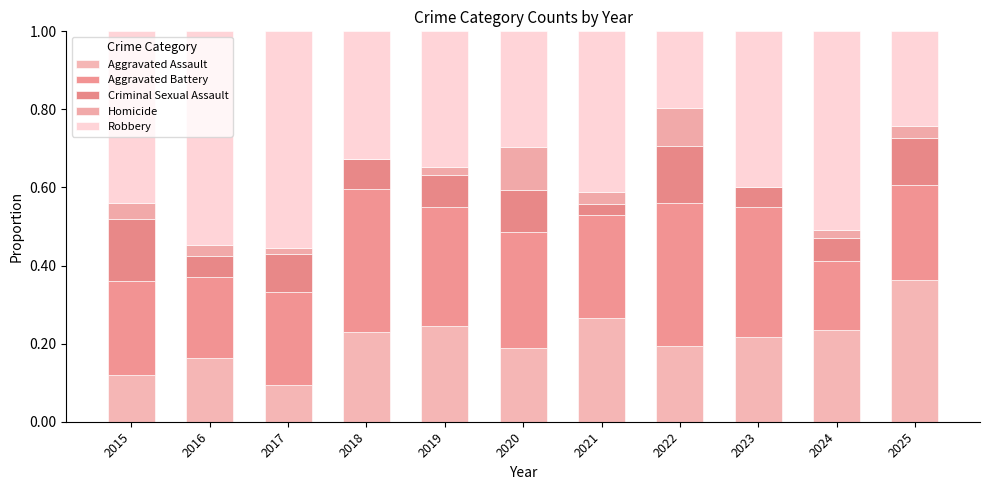

Count the number of categories in the chart.

11